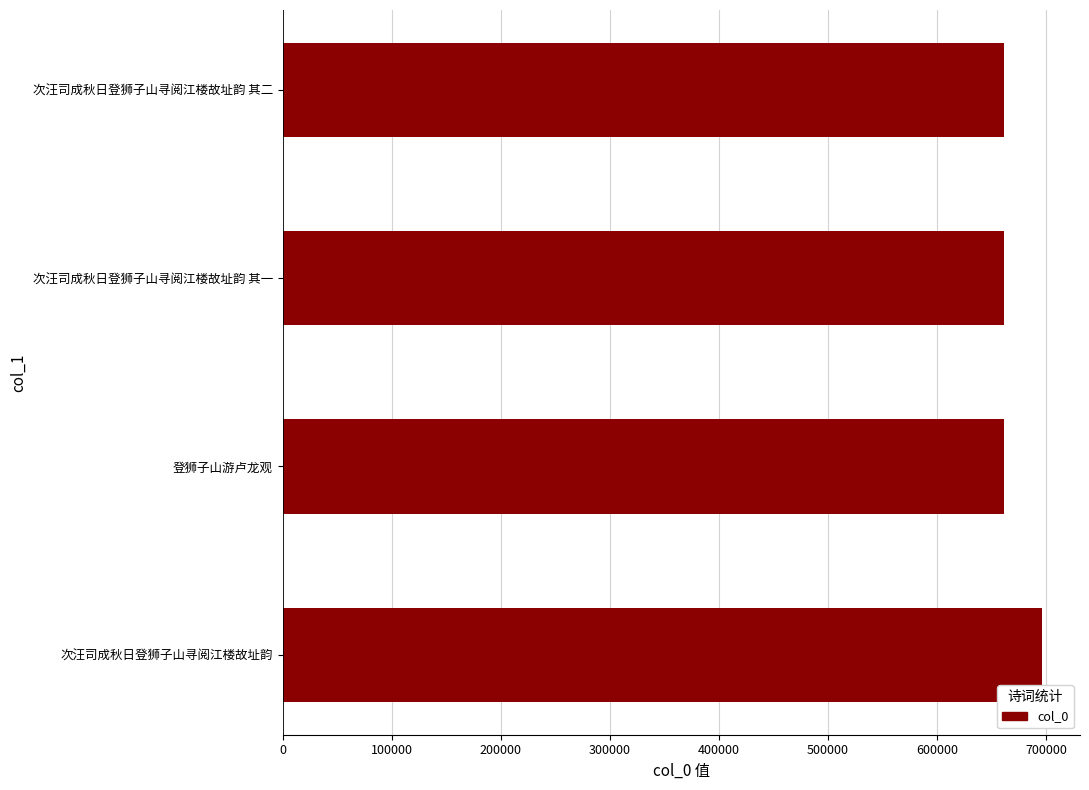

What is the sum of the values at 次汪司成秋日登狮子山寻阅江楼故址韵 其一 and 次汪司成秋日登狮子山寻阅江楼故址韵 其二?

1322123